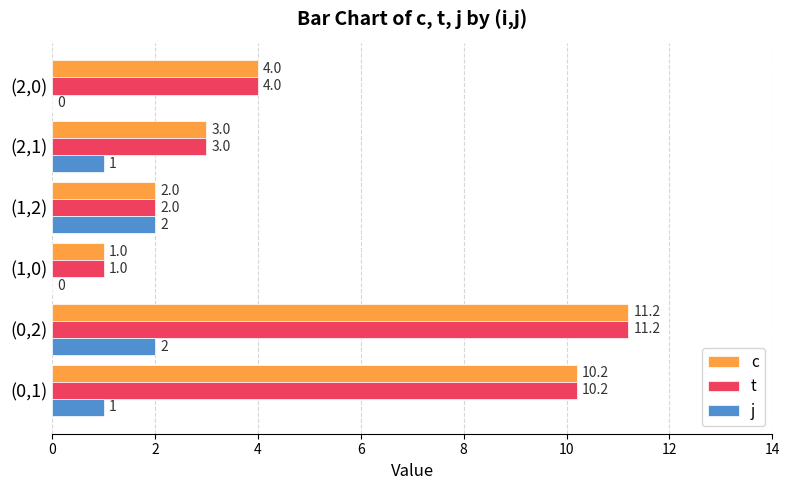

Where is c nearest to the value 6?

(2,0)